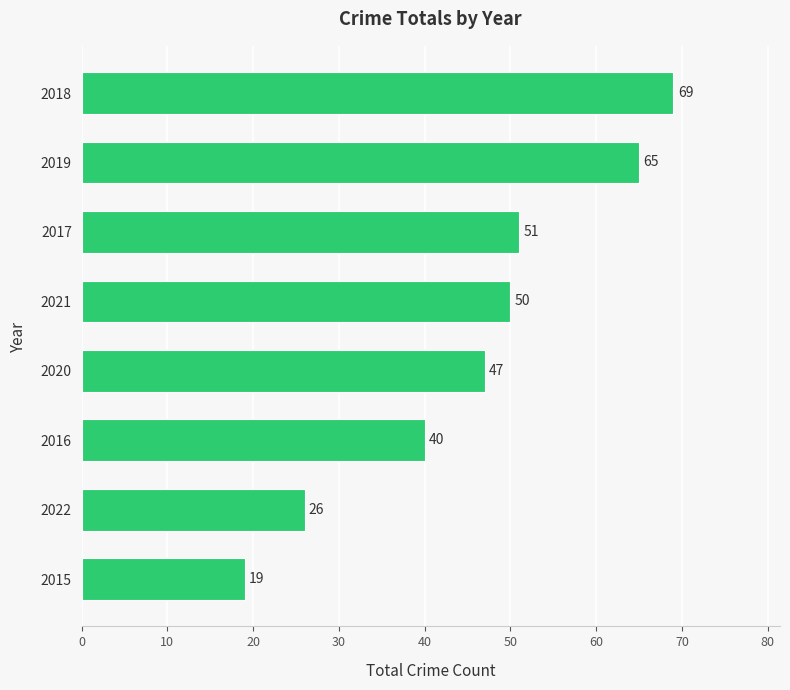

Rank the categories by value from highest to lowest.

2018, 2019, 2017, 2021, 2020, 2016, 2022, 2015